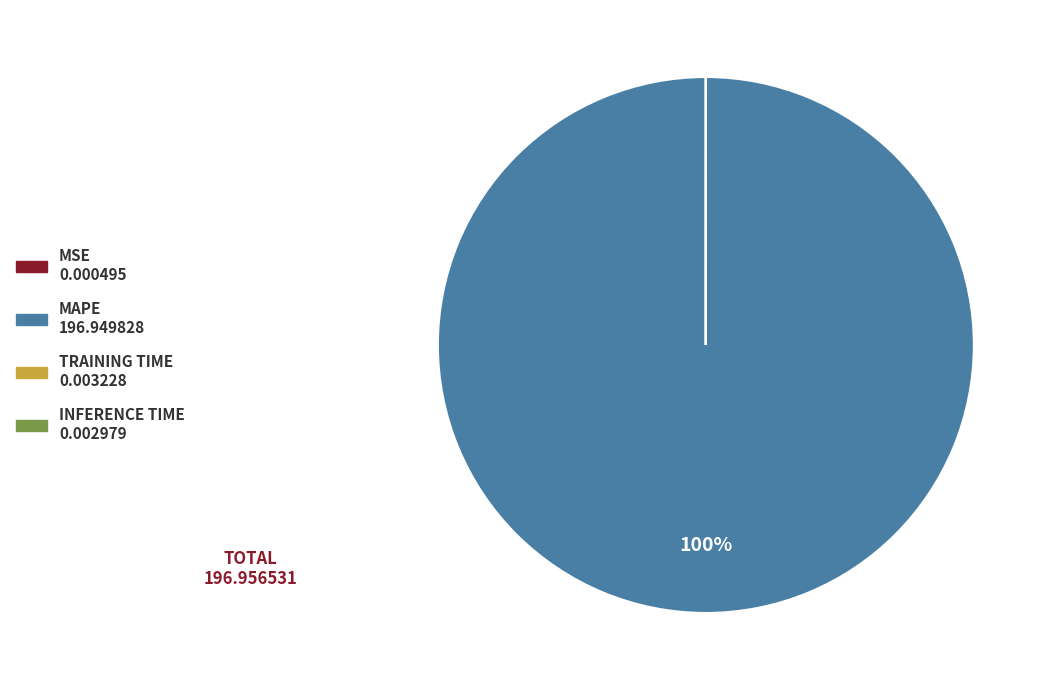

Is it true that MAPE 196.949828 is 100% of the pie?

True